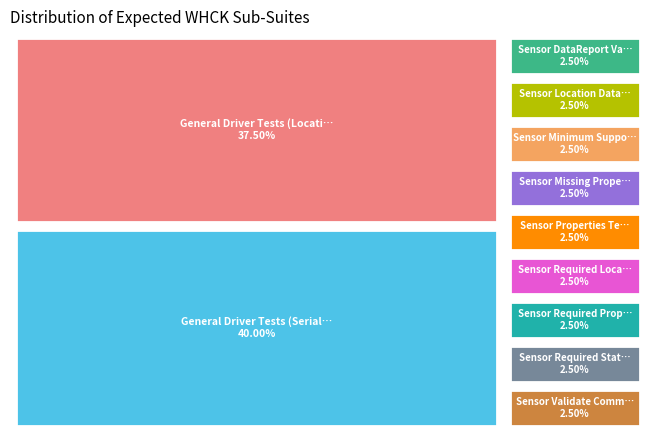

How many segments does this pie chart have?

11